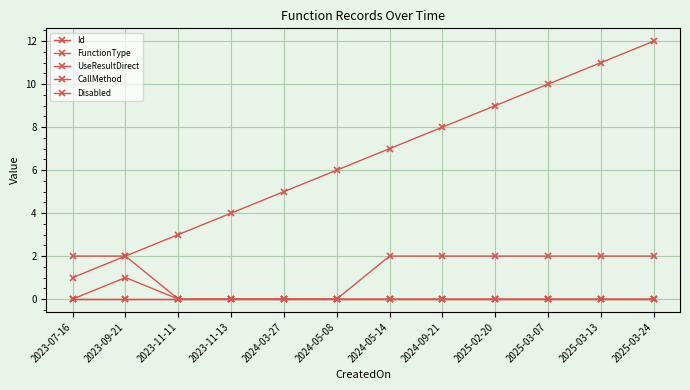

Is this an area chart (filled region under the line)?

No